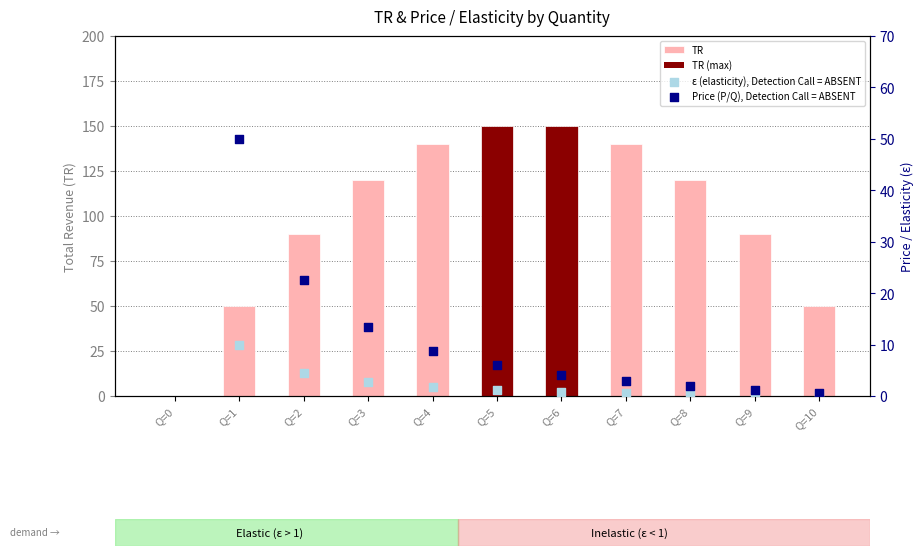

What is the total value across all series at Q=10?

0.6